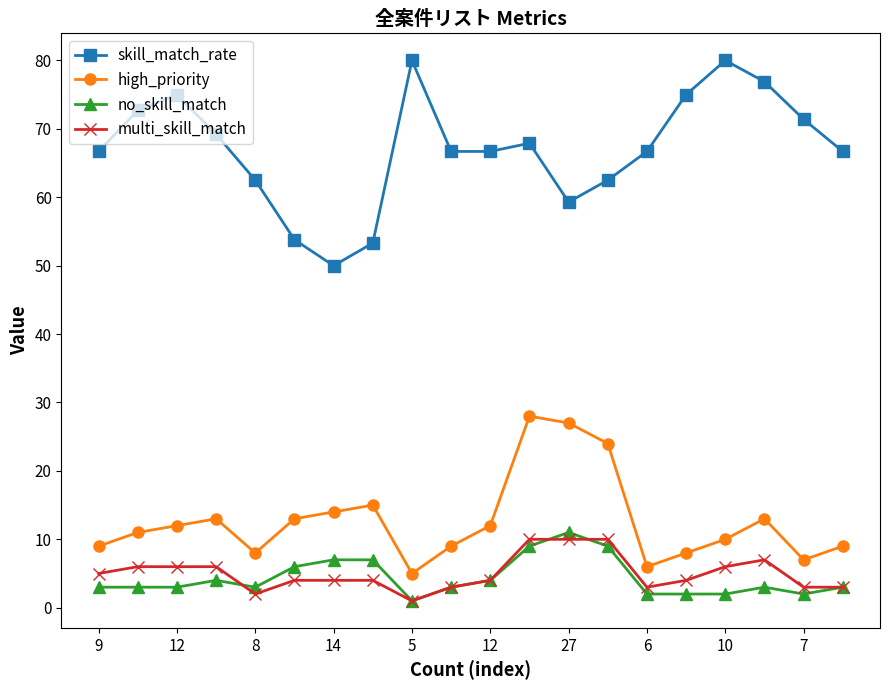

True or false: no_skill_match and high_priority cross at least once.

False